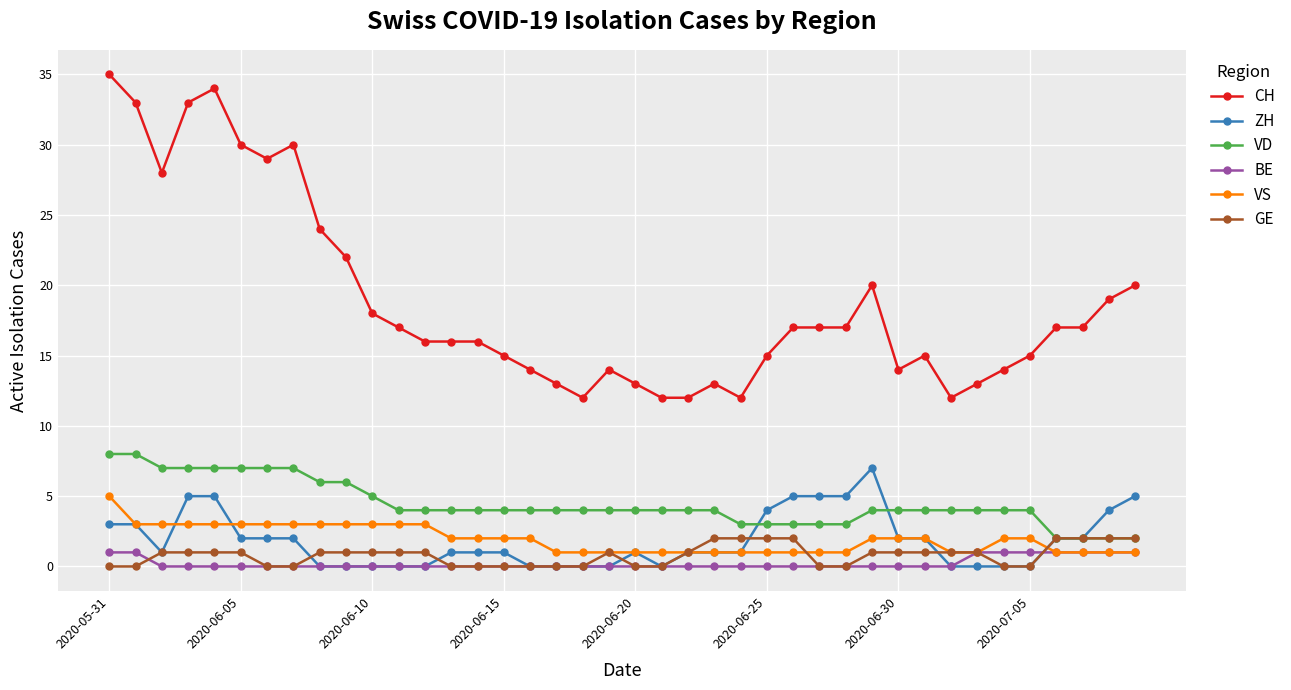

What are all the series names shown in the legend?

CH, ZH, VD, BE, VS, GE